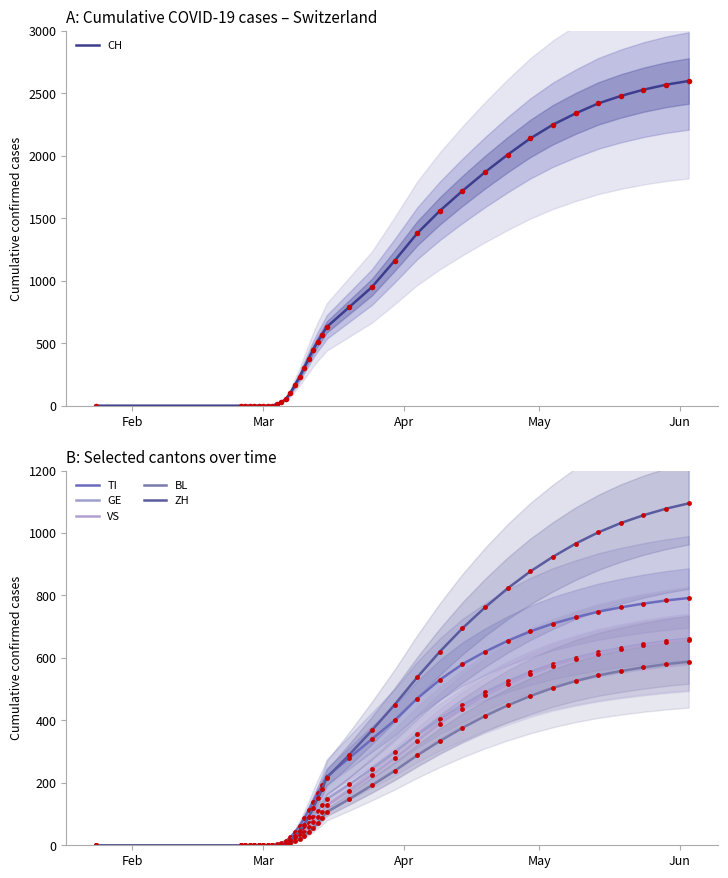

Which series has the largest total across all categories?

CH